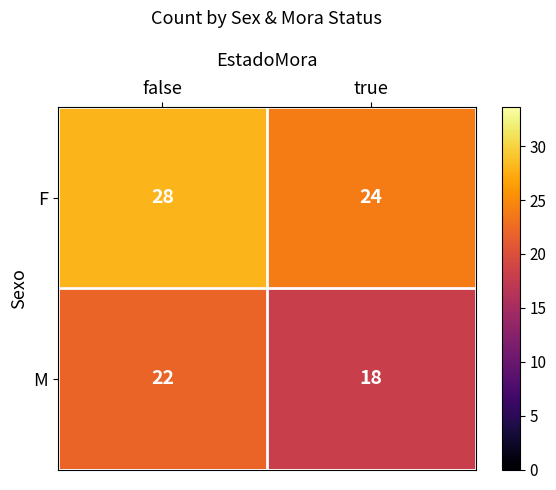

What value does the M series have at true?

18